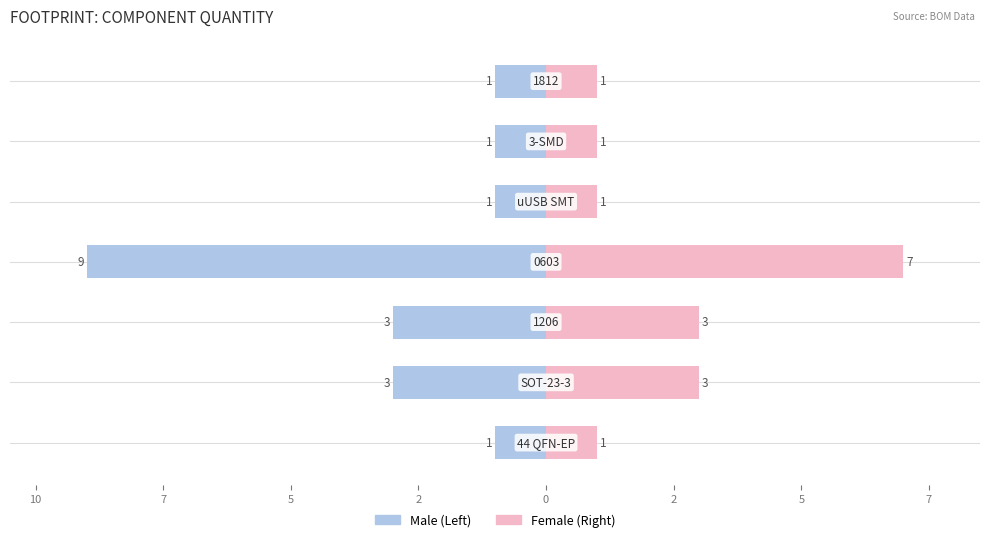

Is it true that Male equals -1 at 12?

False